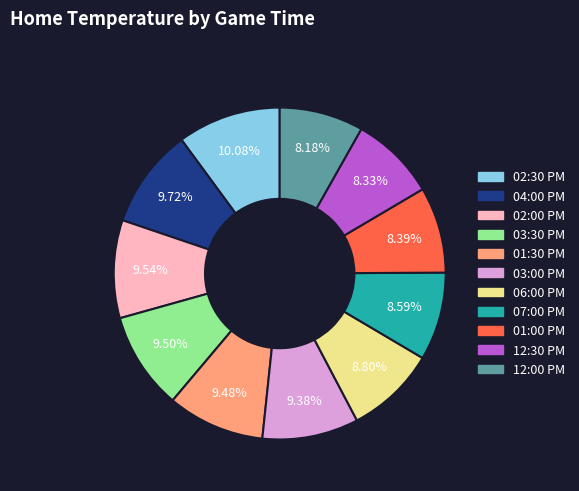

How many slices are in this pie chart?

11